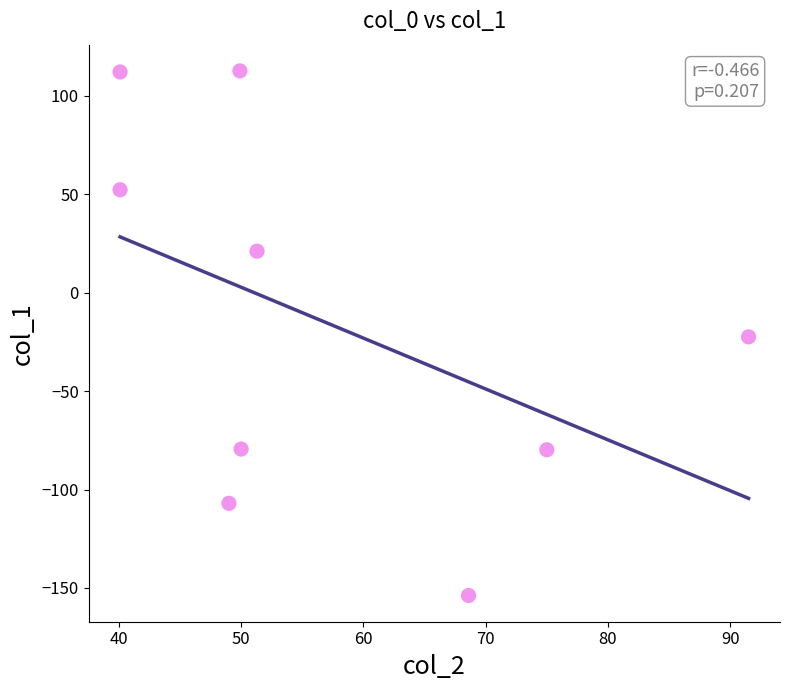

What is the range of Y values (max minus min)?

266.5